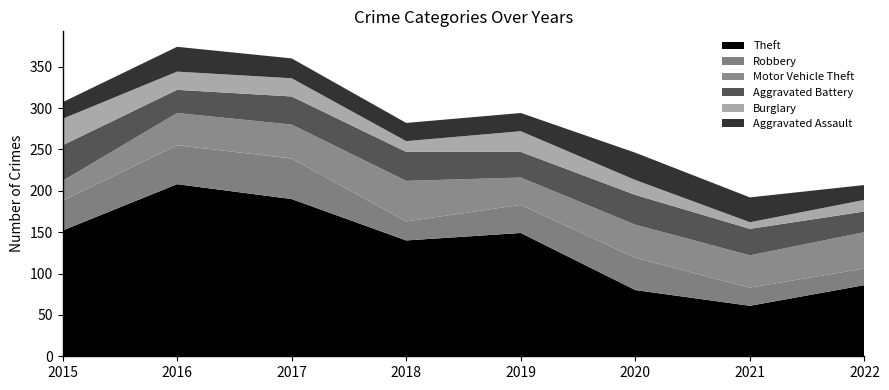

Reading left to right, transcribe all the data shown in this chart.

Theft: 152	208	190	140	149	80	61	86
Robbery: 36	47	49	23	34	39	22	20
Motor Vehicle Theft: 24	39	41	49	33	40	39	44
Aggravated Battery: 43	28	34	35	31	36	32	25
Burglary: 32	22	22	13	25	18	8	14
Aggravated Assault: 20	30	24	22	22	33	30	18